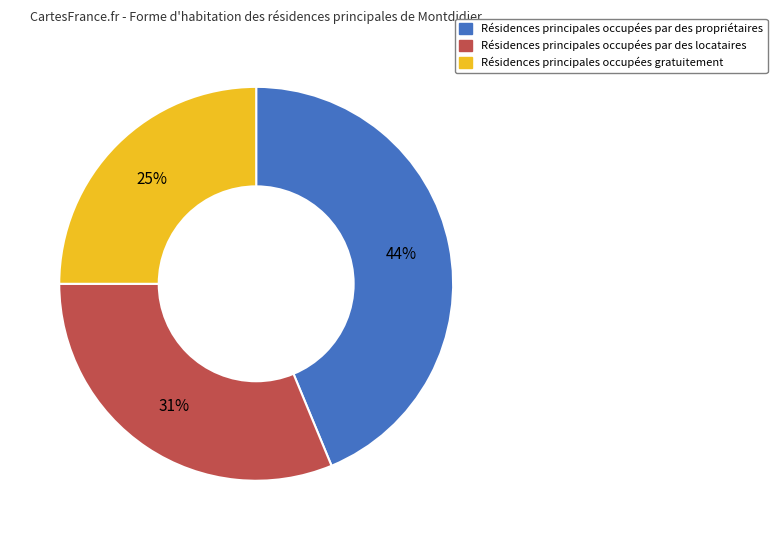

Is there a majority slice in this chart?

No